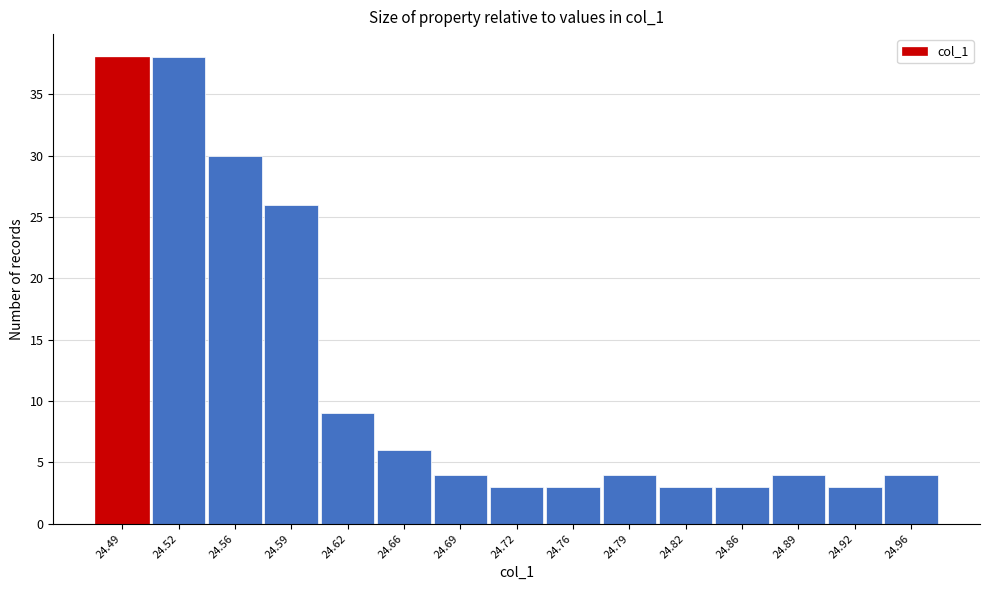

Reading left to right, extract all data points from this chart.

24.49=38	24.52=38	24.56=30	24.59=26	24.62=9	24.66=6	24.69=4	24.72=3	24.76=3	24.79=4	24.82=3	24.86=3	24.89=4	24.92=3	24.96=4